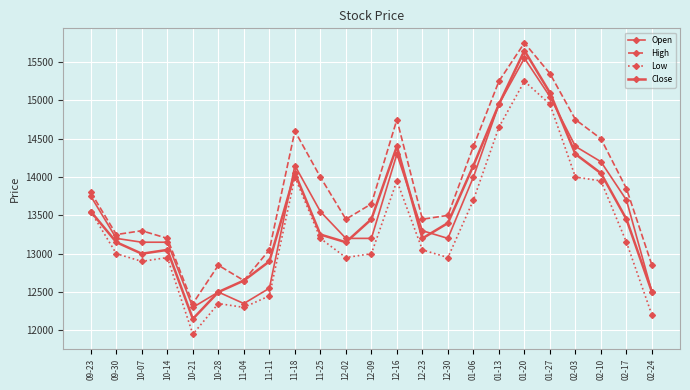

Reading right to left, extract all data points from this chart.

Open: 02-24=12500	02-17=13700	02-10=14200	02-03=14400	01-27=15050	01-20=15550	01-13=14950	01-06=14000	12-30=13200	12-23=13300	12-16=14300	12-09=13200	12-02=13200	11-25=13550	11-18=14150	11-11=12550	11-04=12350	10-28=12500	10-21=12300	10-14=13150	10-07=13150	09-30=13200	09-23=13750
High: 02-24=12850	02-17=13850	02-10=14500	02-03=14750	01-27=15350	01-20=15750	01-13=15250	01-06=14400	12-30=13500	12-23=13450	12-16=14750	12-09=13650	12-02=13450	11-25=14000	11-18=14600	11-11=13050	11-04=12650	10-28=12850	10-21=12350	10-14=13200	10-07=13300	09-30=13250	09-23=13800
Low: 02-24=12200	02-17=13150	02-10=13950	02-03=14000	01-27=14950	01-20=15250	01-13=14650	01-06=13700	12-30=12950	12-23=13050	12-16=13950	12-09=13000	12-02=12950	11-25=13200	11-18=14000	11-11=12450	11-04=12300	10-28=12350	10-21=11950	10-14=12950	10-07=12900	09-30=13000	09-23=13550
Close: 02-24=12500	02-17=13450	02-10=14050	02-03=14300	01-27=15100	01-20=15650	01-13=14950	01-06=14150	12-30=13400	12-23=13200	12-16=14400	12-09=13450	12-02=13150	11-25=13250	11-18=14050	11-11=12900	11-04=12650	10-28=12500	10-21=12150	10-14=13050	10-07=13000	09-30=13150	09-23=13550